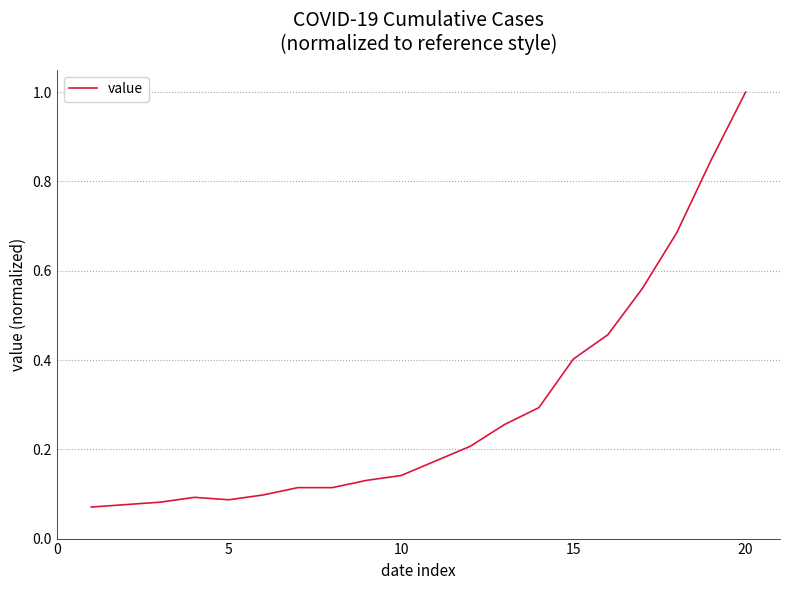

What is the difference between the maximum and minimum values?

0.9